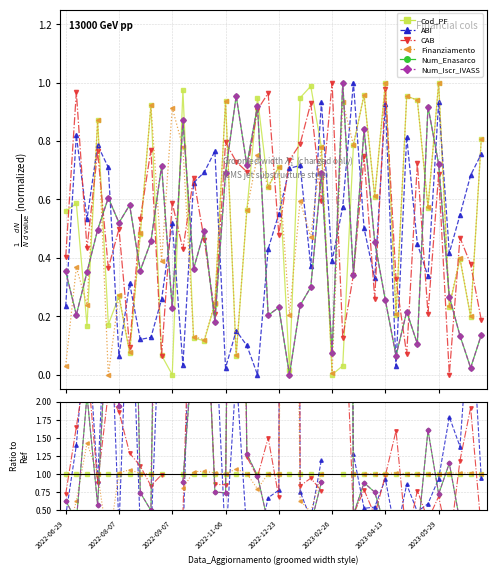

The Num_Enasarco series shows 0.4 at 22. True or false?

False